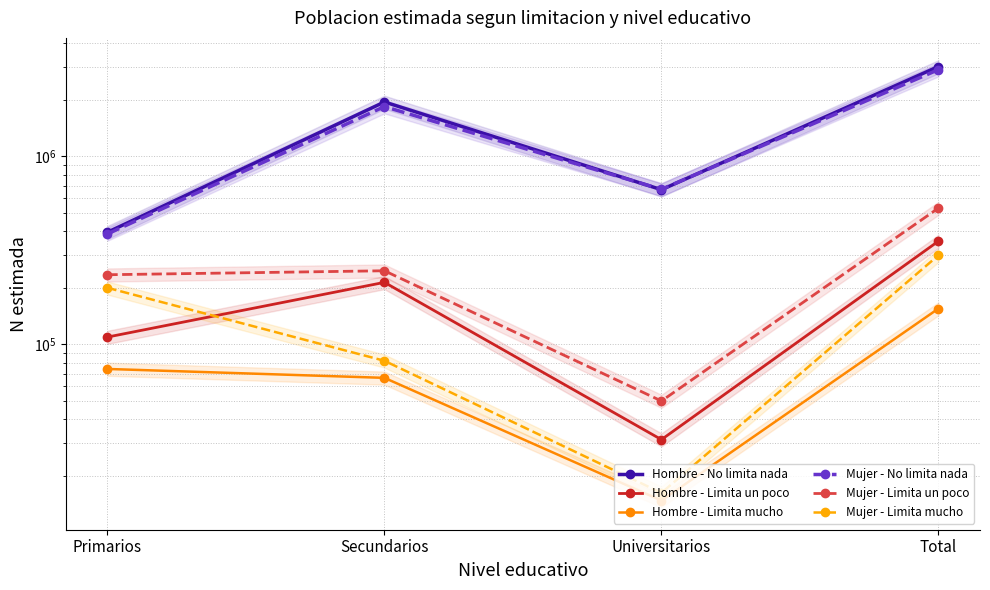

Reading right to left, extract all data points from this chart.

Hombre - No limita nada: Total=3011062	Universitarios=665686	Secundarios=1950295	Primarios=395079
Hombre - Limita un poco: Total=354458	Universitarios=31142	Secundarios=213894	Primarios=109422
Hombre - Limita mucho: Total=155163	Universitarios=14759	Secundarios=66377	Primarios=74027
Mujer - No limita nada: Total=2898811	Universitarios=668685	Secundarios=1843049	Primarios=387077
Mujer - Limita un poco: Total=531358	Universitarios=49981	Secundarios=246527	Primarios=234850
Mujer - Limita mucho: Total=298138	Universitarios=16211	Secundarios=81816	Primarios=200111